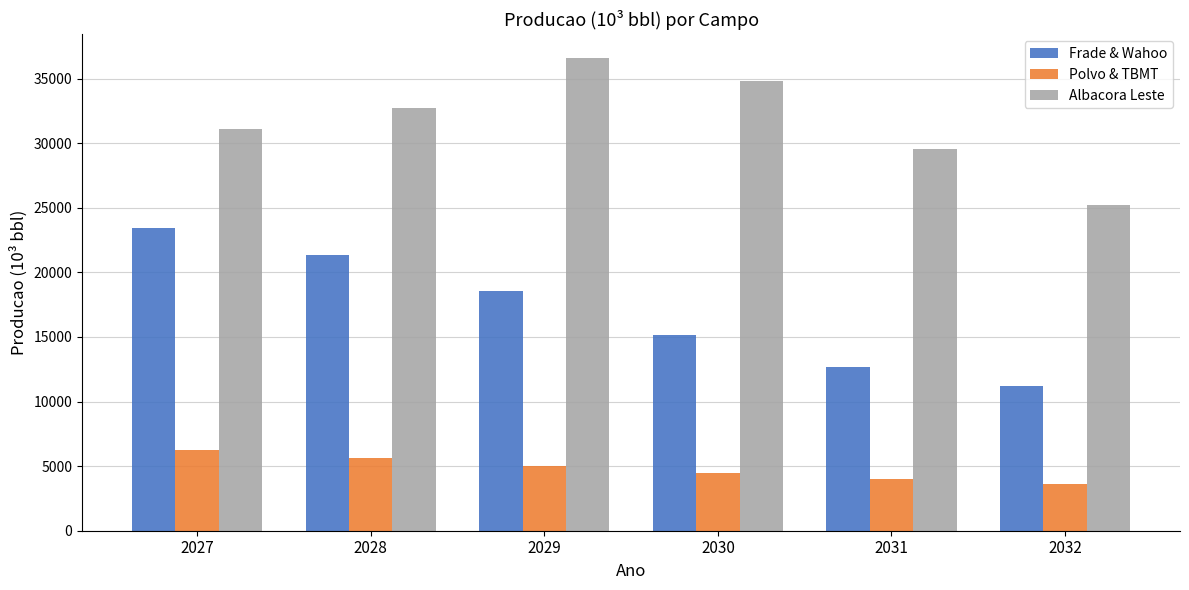

Reading left to right, extract all data points from this chart.

Frade & Wahoo: 2027=23434	2028=21375	2029=18543	2030=15132	2031=12677	2032=11218
Polvo & TBMT: 2027=6274	2028=5606	2029=4983	2030=4466	2031=3990	2032=3590
Albacora Leste: 2027=31100	2028=32732	2029=36603	2030=34837	2031=29559	2032=25246